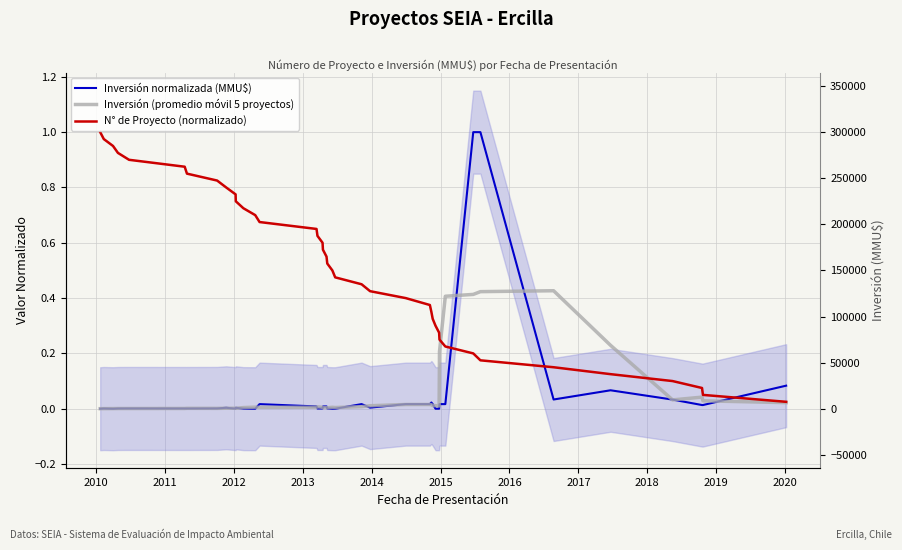

Reading right to left, transcribe all the data shown in this chart.

Inversión normalizada (MMU$): 0.1	0.0	0.0	0.0	0.1	0.0	1.0	1.0	0.0	0.0	0.0	0.0	0.0	0.0	0.0	0.0	0.0	0.0	0.0	0.0	0.0	0.0	0.0	0.0	0.0	0.0	0.0	0.0	0.0	0.0	0.0	0.0	0.0	0.0	0.0	0.0	0.0	0.0	0.0	0.0
Inversión (promedio móvil 5 proyectos): 0.0	0.0	0.0	0.0	0.2	0.4	0.4	0.4	0.4	0.2	0.0	0.0	0.0	0.0	0.0	0.0	0.0	0.0	0.0	0.0	0.0	0.0	0.0	0.0	0.0	0.0	0.0	0.0	0.0	0.0	0.0	0.0	0.0	0.0	0.0	0.0	0.0	0.0	0.0	0.0
N° de Proyecto (normalizado): 0.0	0.1	0.1	0.1	0.1	0.1	0.2	0.2	0.2	0.2	0.3	0.3	0.3	0.3	0.4	0.4	0.4	0.5	0.5	0.5	0.5	0.6	0.6	0.6	0.6	0.7	0.7	0.7	0.7	0.8	0.8	0.8	0.8	0.8	0.9	0.9	0.9	0.9	1.0	1.0